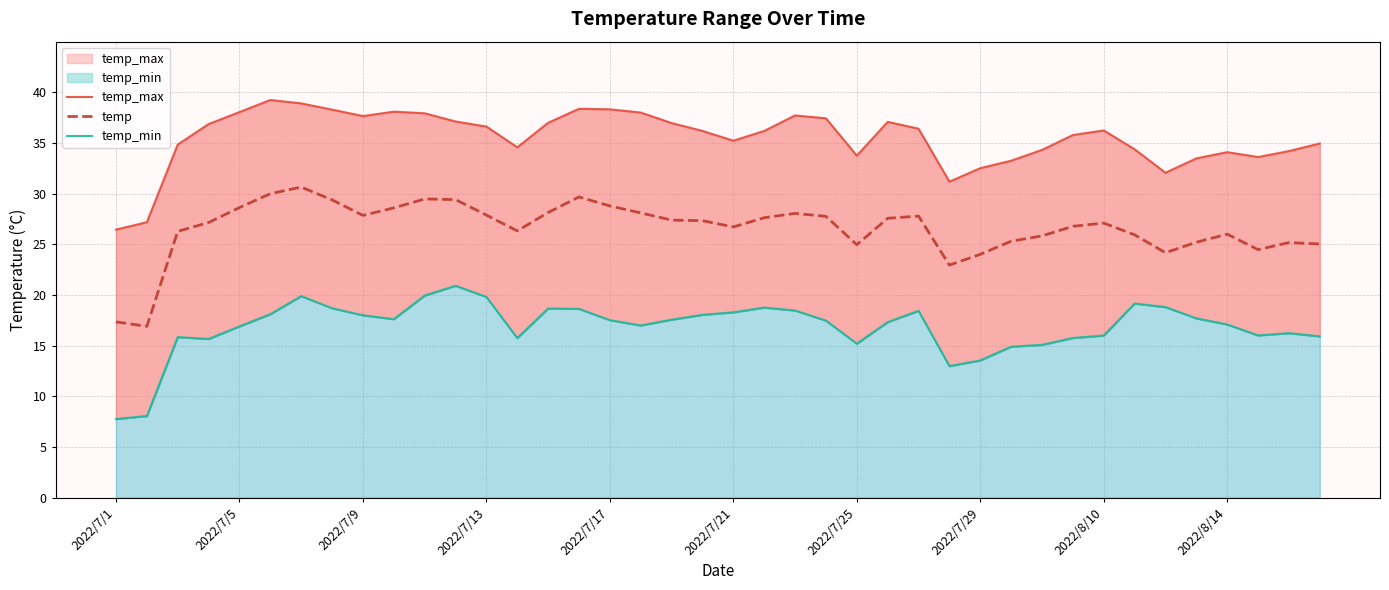

Reading right to left, transcribe all the data shown in this chart.

temp_max: 35.0	34.2	33.6	34.1	33.5	32.1	34.4	36.2	35.8	34.3	33.3	32.5	31.2	36.4	37.1	33.7	37.4	37.7	36.2	35.2	36.2	37.0	38.0	38.3	38.4	37.0	34.6	36.6	37.1	37.9	38.1	37.7	38.3	38.9	39.2	38.1	36.9	34.8	27.2	26.5
temp: 25.0	25.2	24.5	26.0	25.2	24.2	25.9	27.1	26.8	25.8	25.3	24.0	23.0	27.8	27.6	25.0	27.8	28.1	27.6	26.7	27.3	27.4	28.1	28.8	29.7	28.1	26.3	27.9	29.4	29.5	28.6	27.9	29.4	30.6	30.0	28.6	27.2	26.3	16.9	17.4
temp_min: 15.9	16.2	16.0	17.1	17.7	18.8	19.2	16.0	15.8	15.1	14.9	13.5	13.0	18.4	17.3	15.2	17.5	18.5	18.8	18.3	18.0	17.6	17.0	17.5	18.6	18.7	15.8	19.8	20.9	19.9	17.6	18.0	18.7	19.9	18.1	16.9	15.7	15.8	8.1	7.8